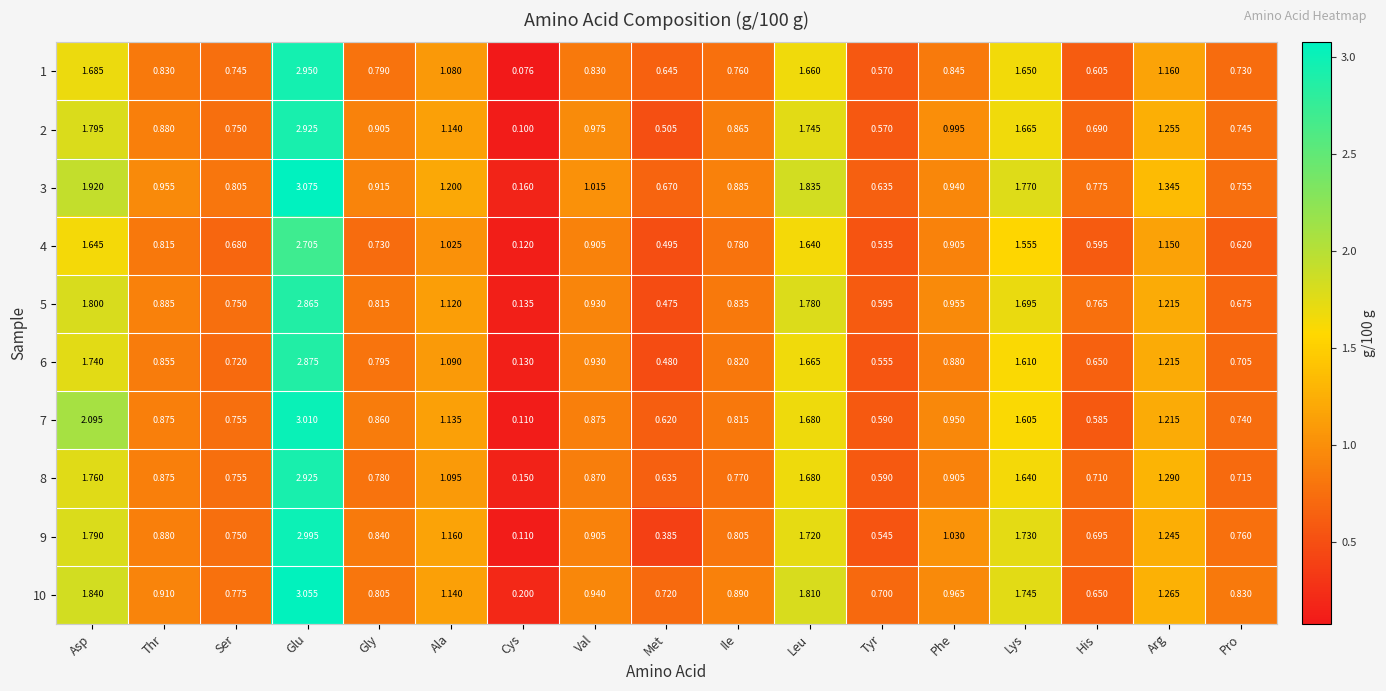

How many series are shown in this chart?

10